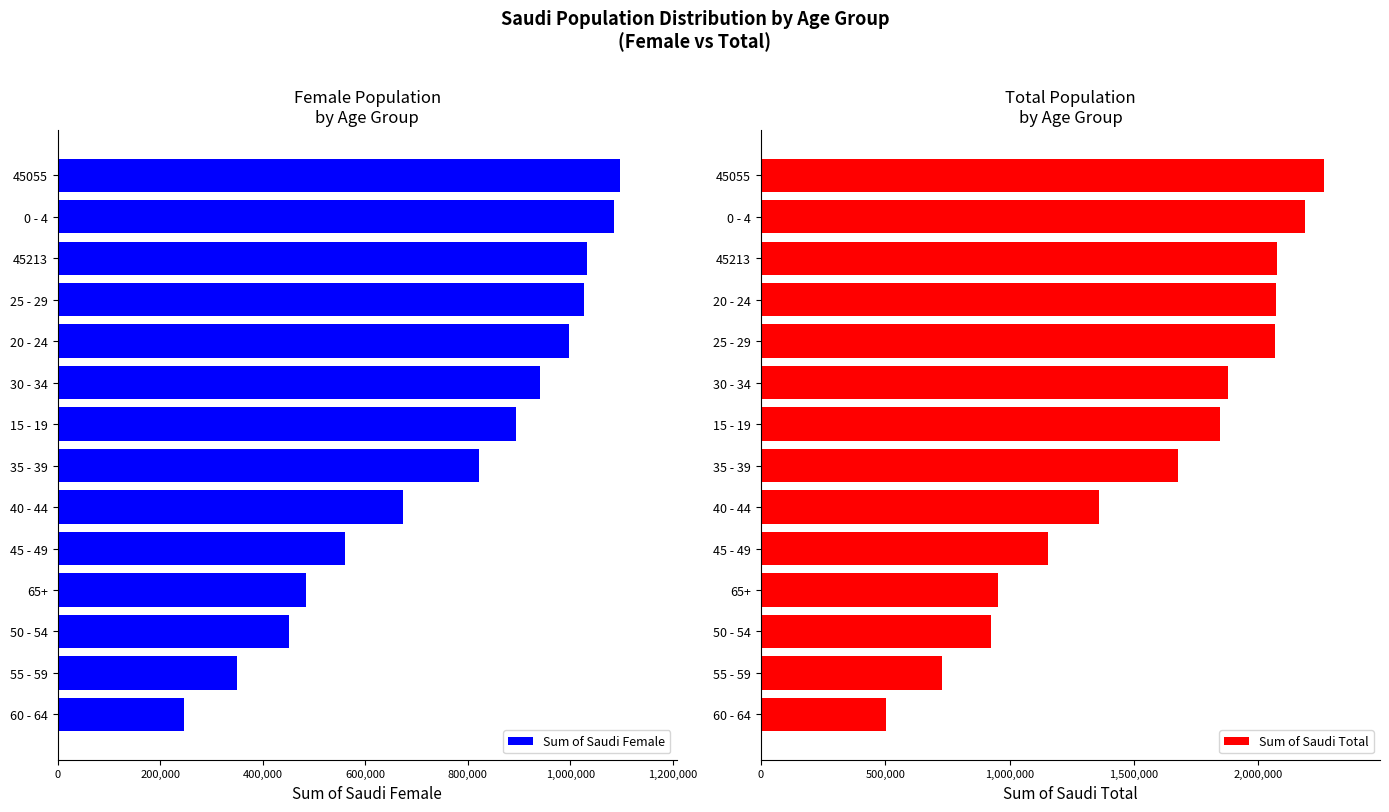

At how many categories does at least one series exceed 1581745?

8